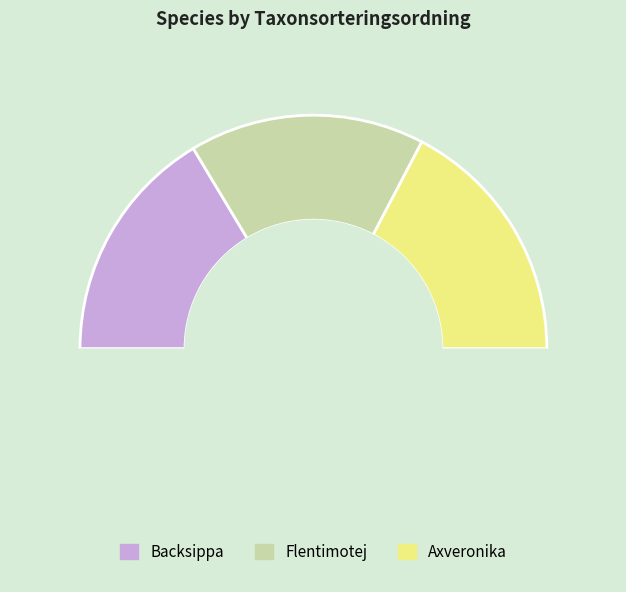

To the nearest percent, what percentage of the pie is Backsippa?

33%